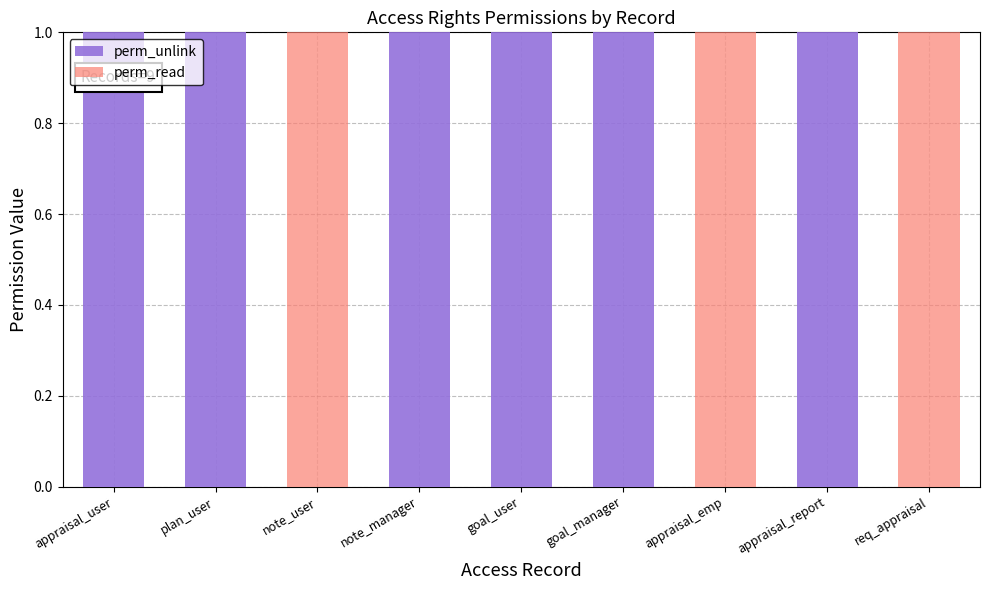

True or false: perm_unlink has a value of 1 at note_manager.

True